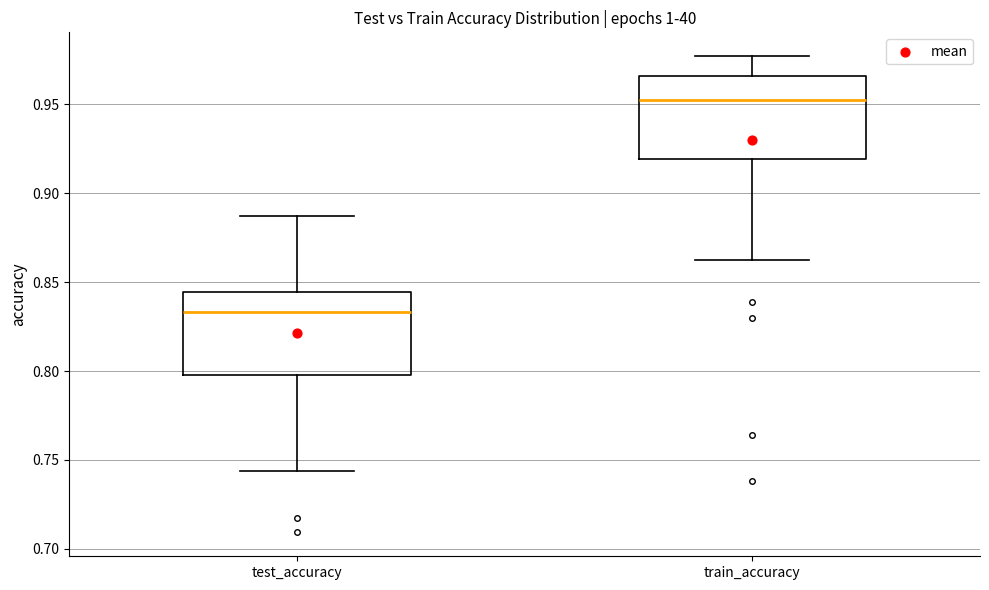

Reading left to right, read every box against the y-axis: the position of its median line, the range the box covers, and the ends of its whiskers. The values are not printed on the chart, so give them approximately, as read against the axis.

test_accuracy: median 0.835, box 0.800 to 0.845, whiskers 0.745 to 0.885
train_accuracy: median 0.950, box 0.920 to 0.965, whiskers 0.860 to 0.975